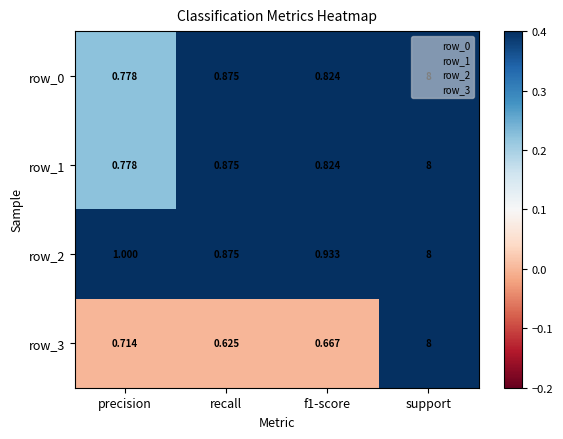

The value of row_1 at recall is 0.2. True or false?

False